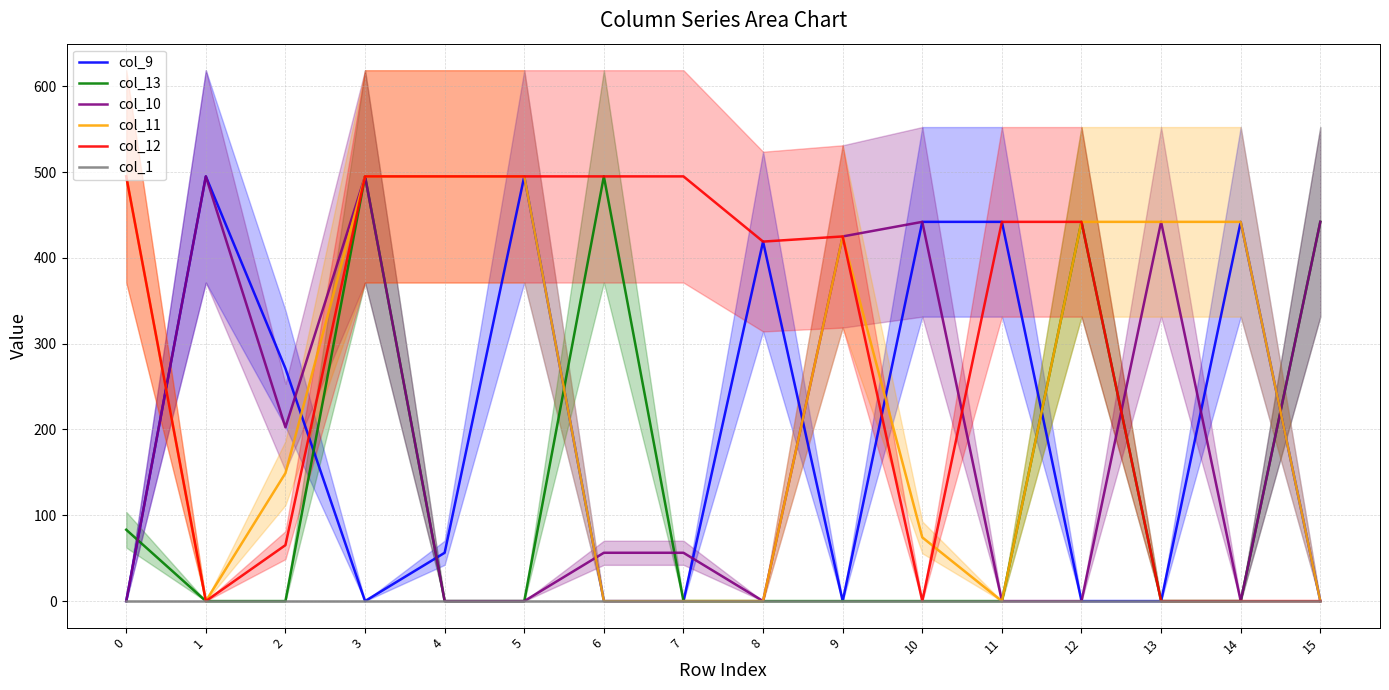

Where is col_10 nearest to the value 247?

2